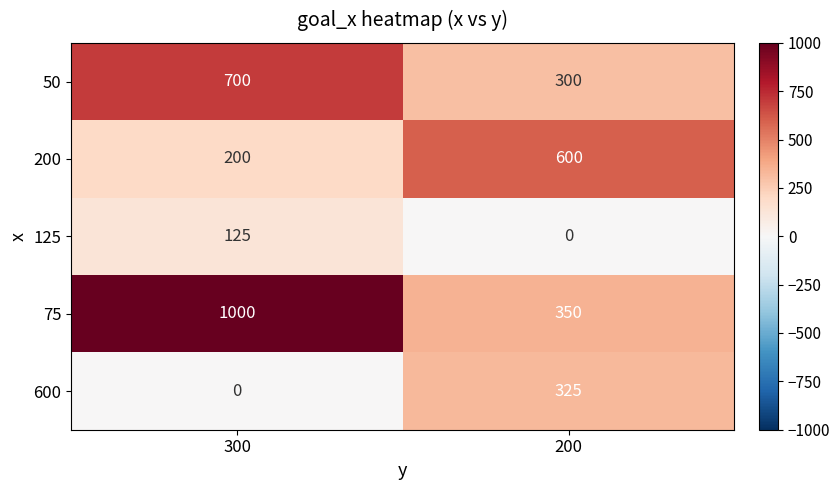

What is the sum of the 200 values at 200 and 300?

800